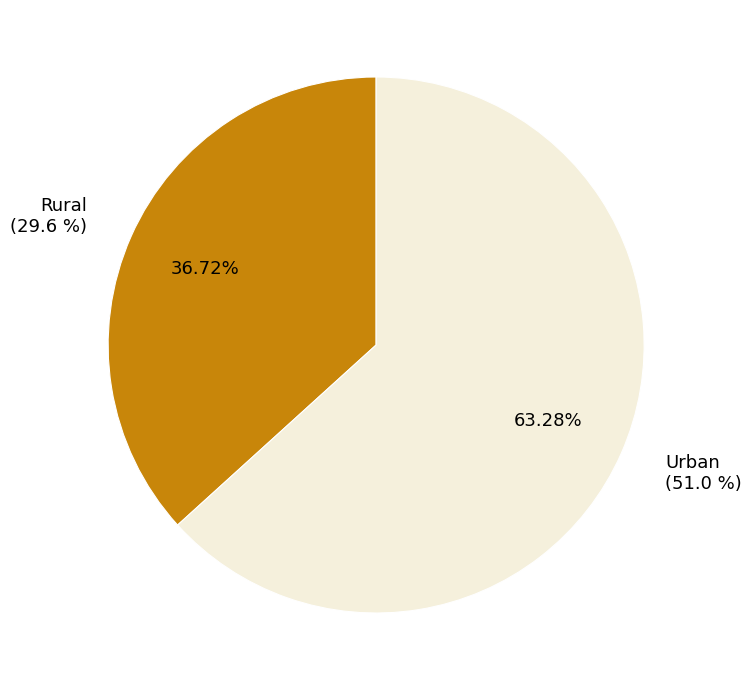

What is the smallest slice in the pie chart?

Rural